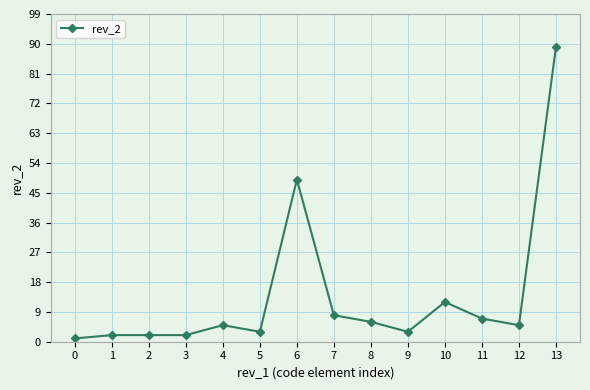

What value does the data have at 4?

5